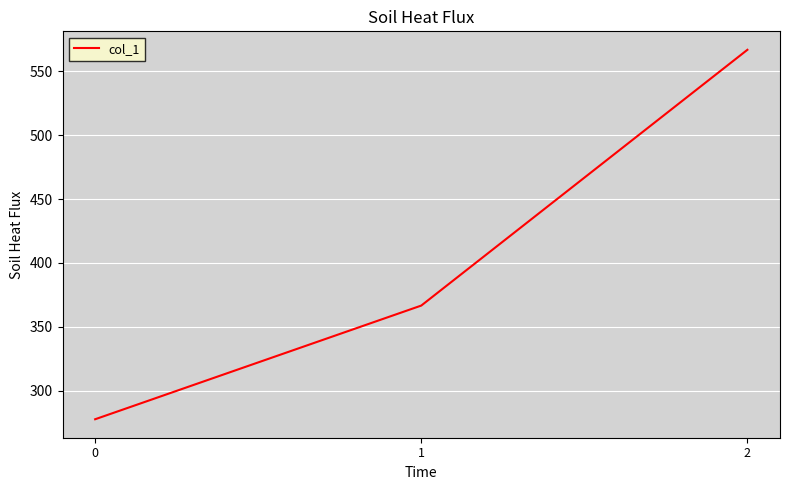

What is the change in value from 1 to 2?

+200.0